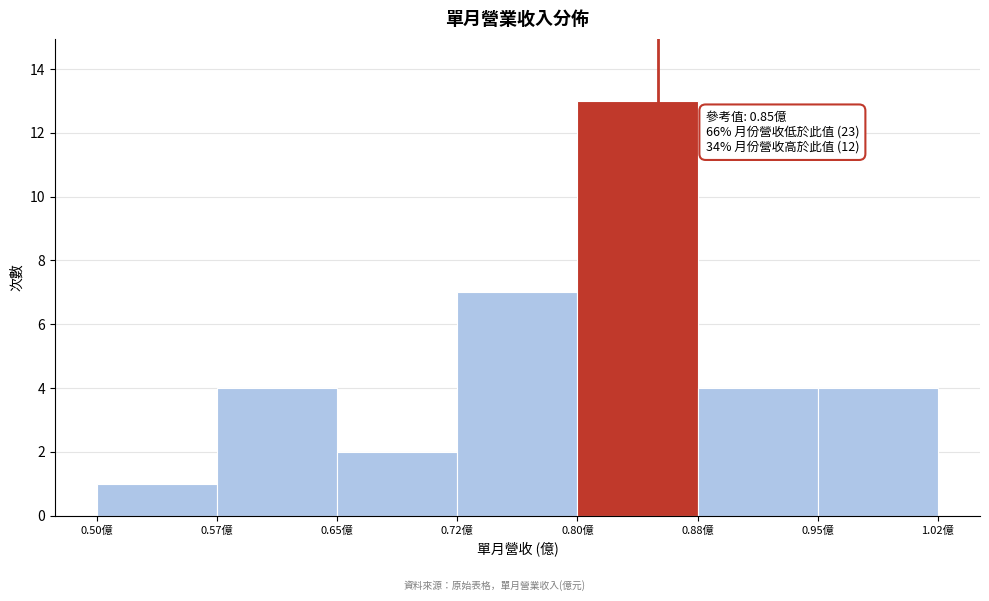

Which range on the x-axis has the tallest bar?

0.800 to 0.875